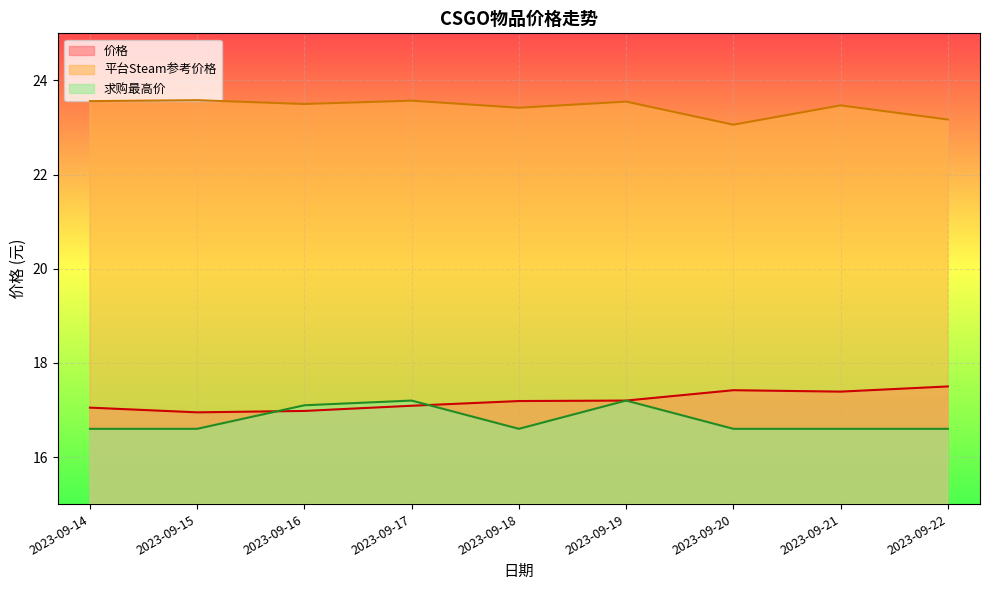

True or false: 求购最高价 and 平台Steam参考价格 cross at least once.

False